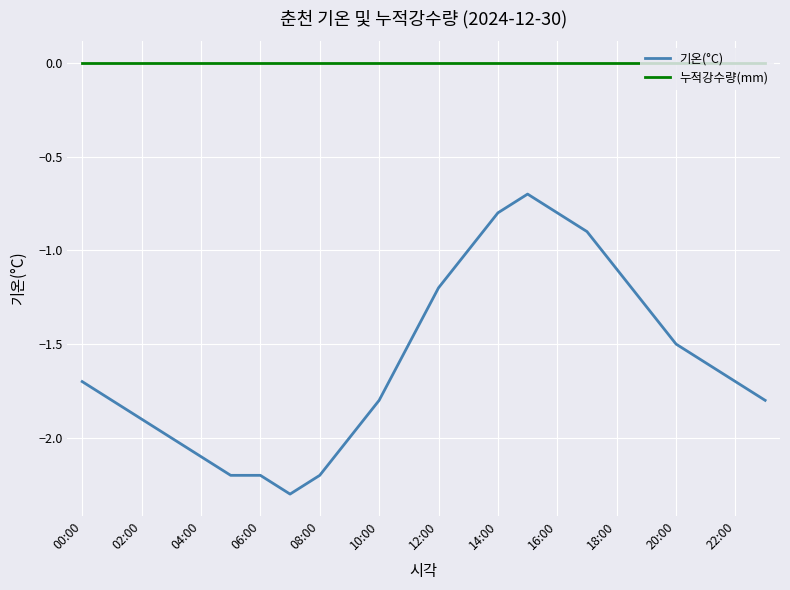

True or false: 누적강수량(mm) and 기온(°C) intersect in this chart.

False